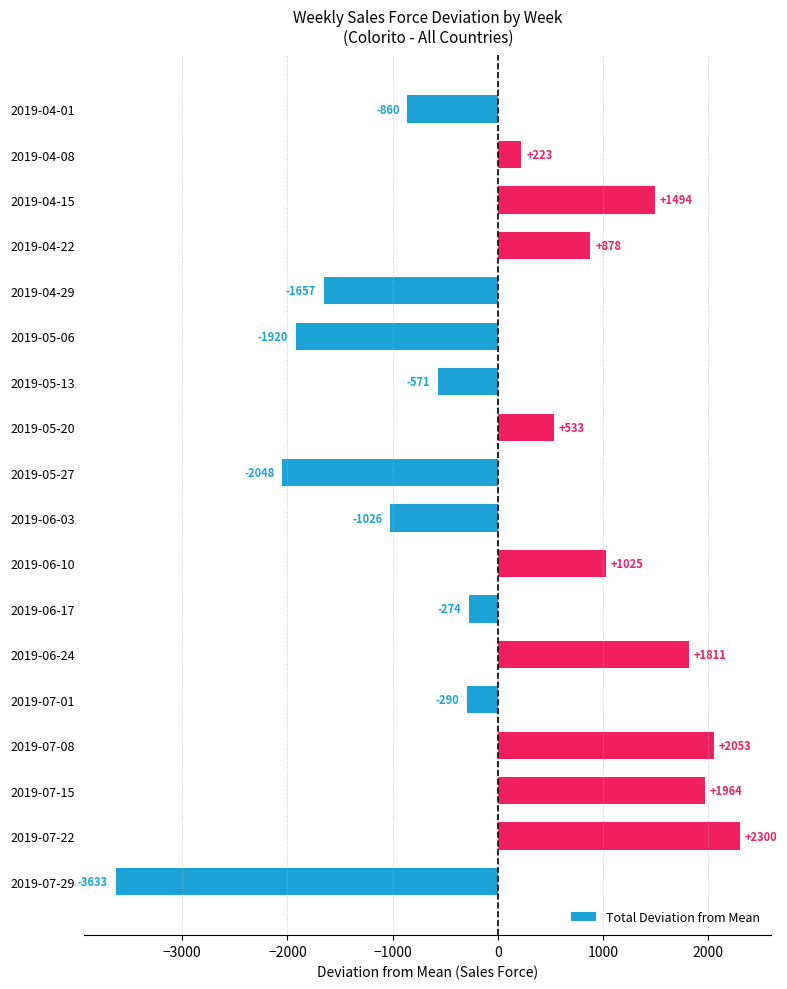

How many bars are there in total?

18